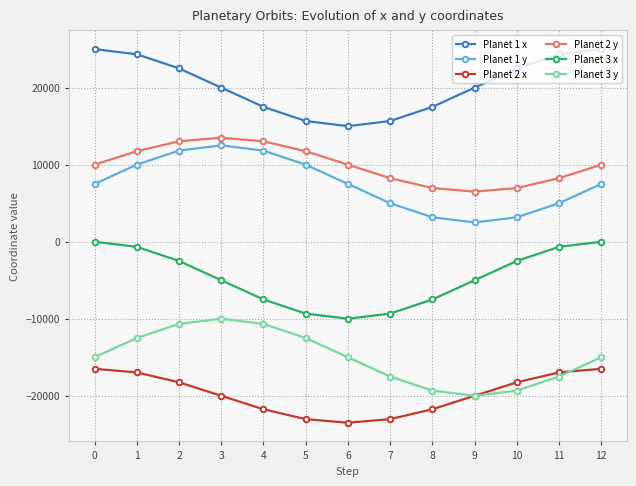

The value of Planet 3 x at 6 is -3535.0. True or false?

False